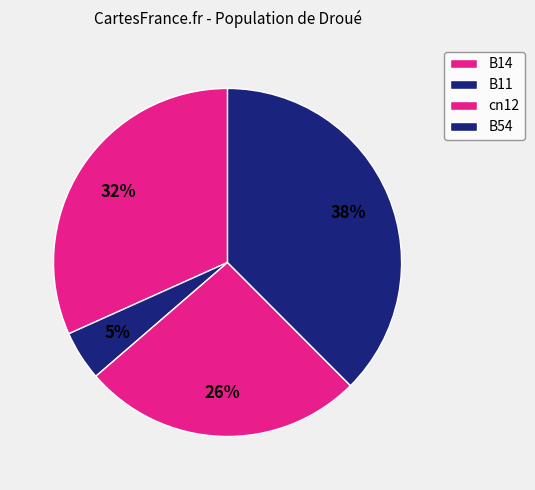

Which category has the smallest portion of the pie?

B11